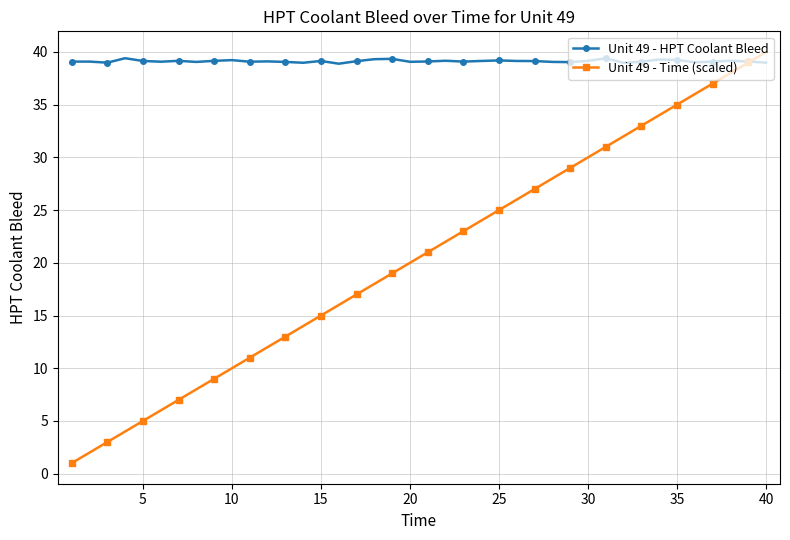

Which series has the widest spread of values?

Unit 49 - Time (scaled)